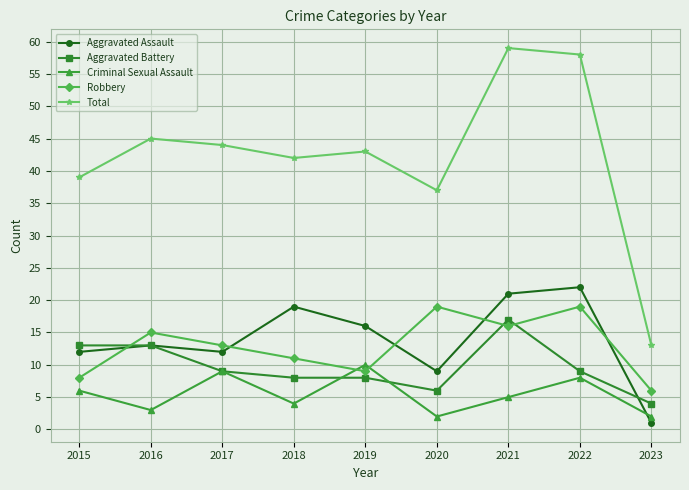

What is the lowest value of the Aggravated Battery series?

4